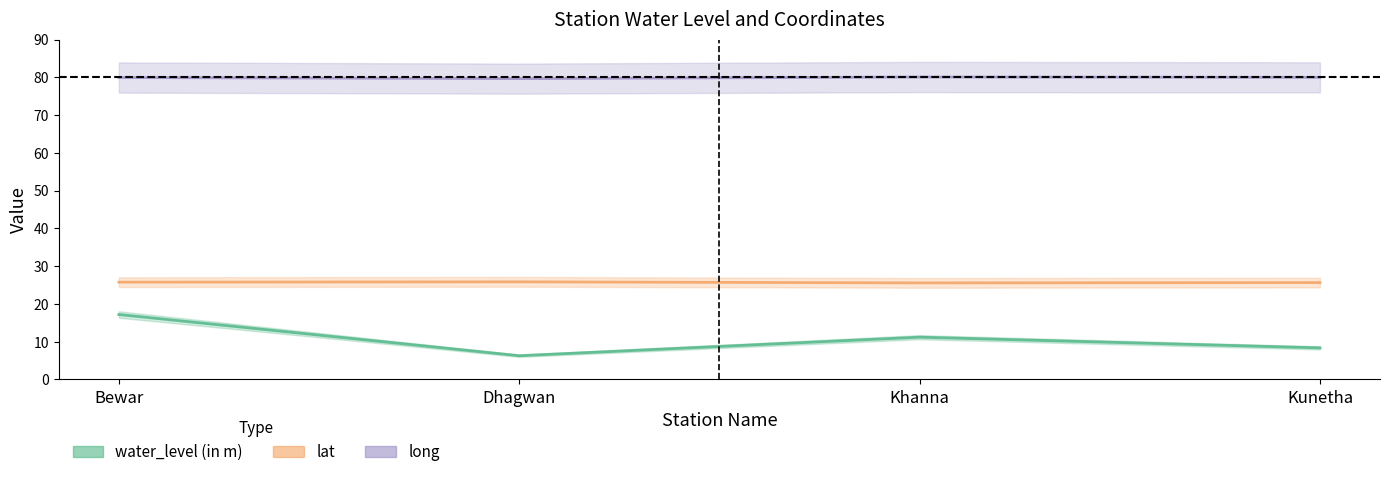

What is the smallest value displayed?

6.3